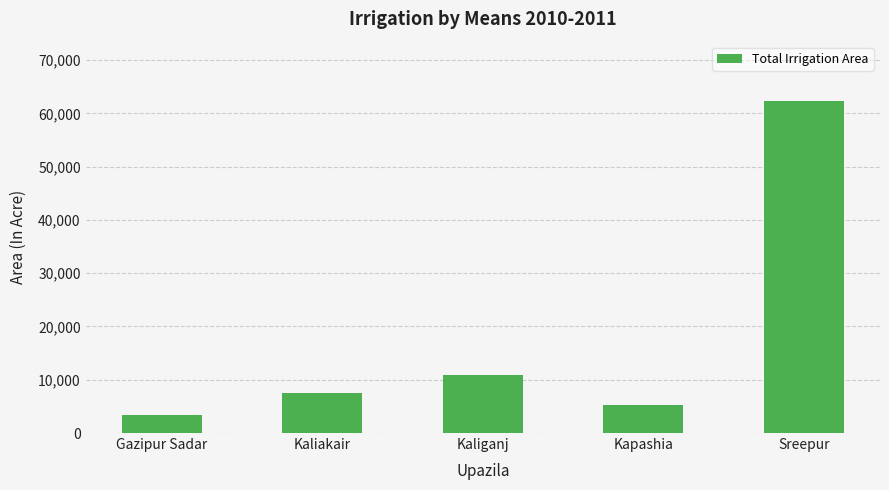

What is the average value?

17840